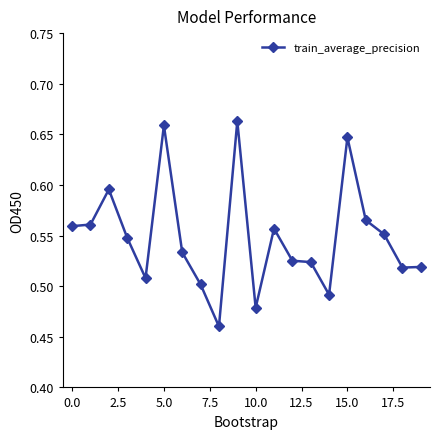

Count the values in the range 0 to 1.

20